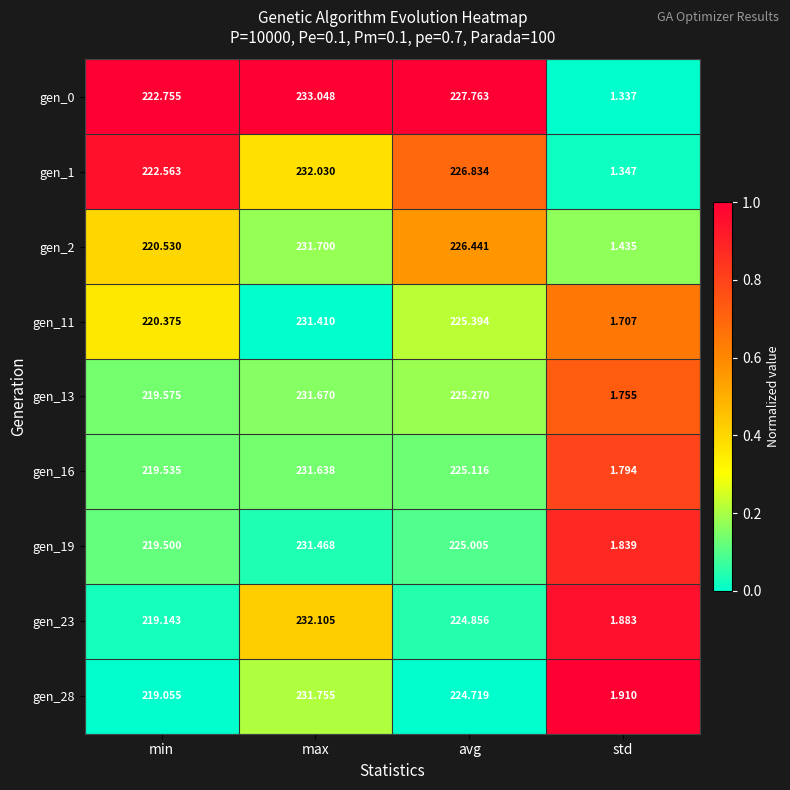

At which label is gen_11 closest to 116?

min